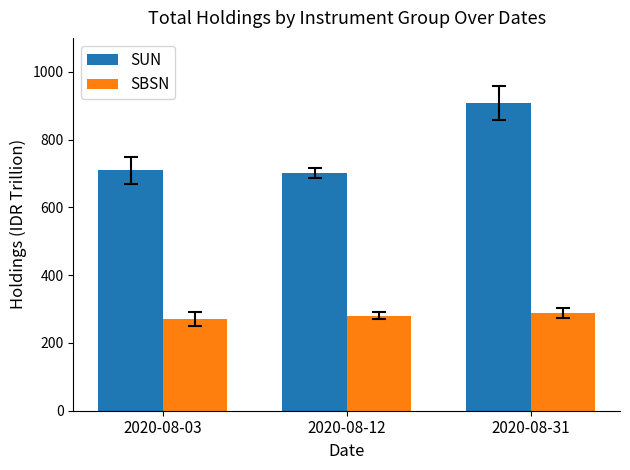

List the series in order of their peak value, highest first.

SUN, SBSN